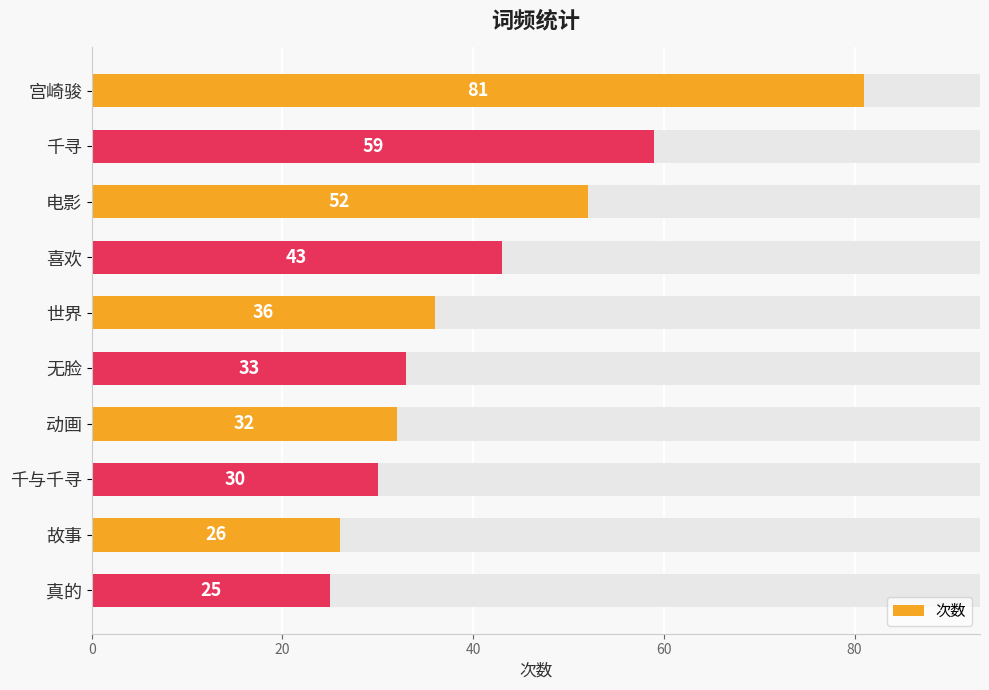

Reading left to right, what are all the values shown in this chart?

81	59	52	43	36	33	32	30	26	25